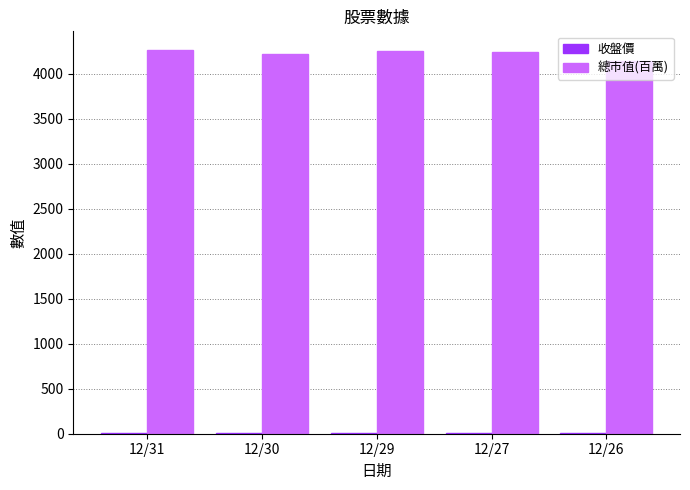

The 總市值(百萬) series shows 4238.0 at 12/27. True or false?

True